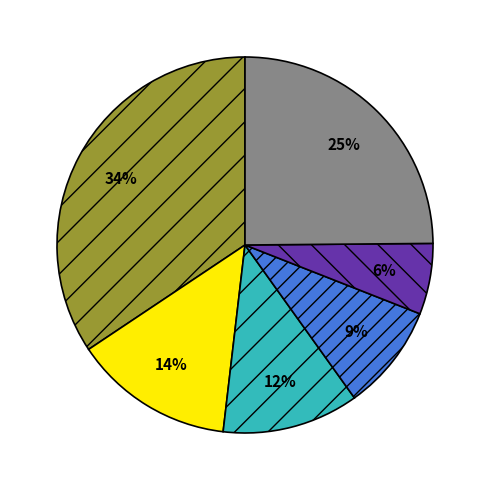

To the nearest percent, what is the average slice percentage?

17%